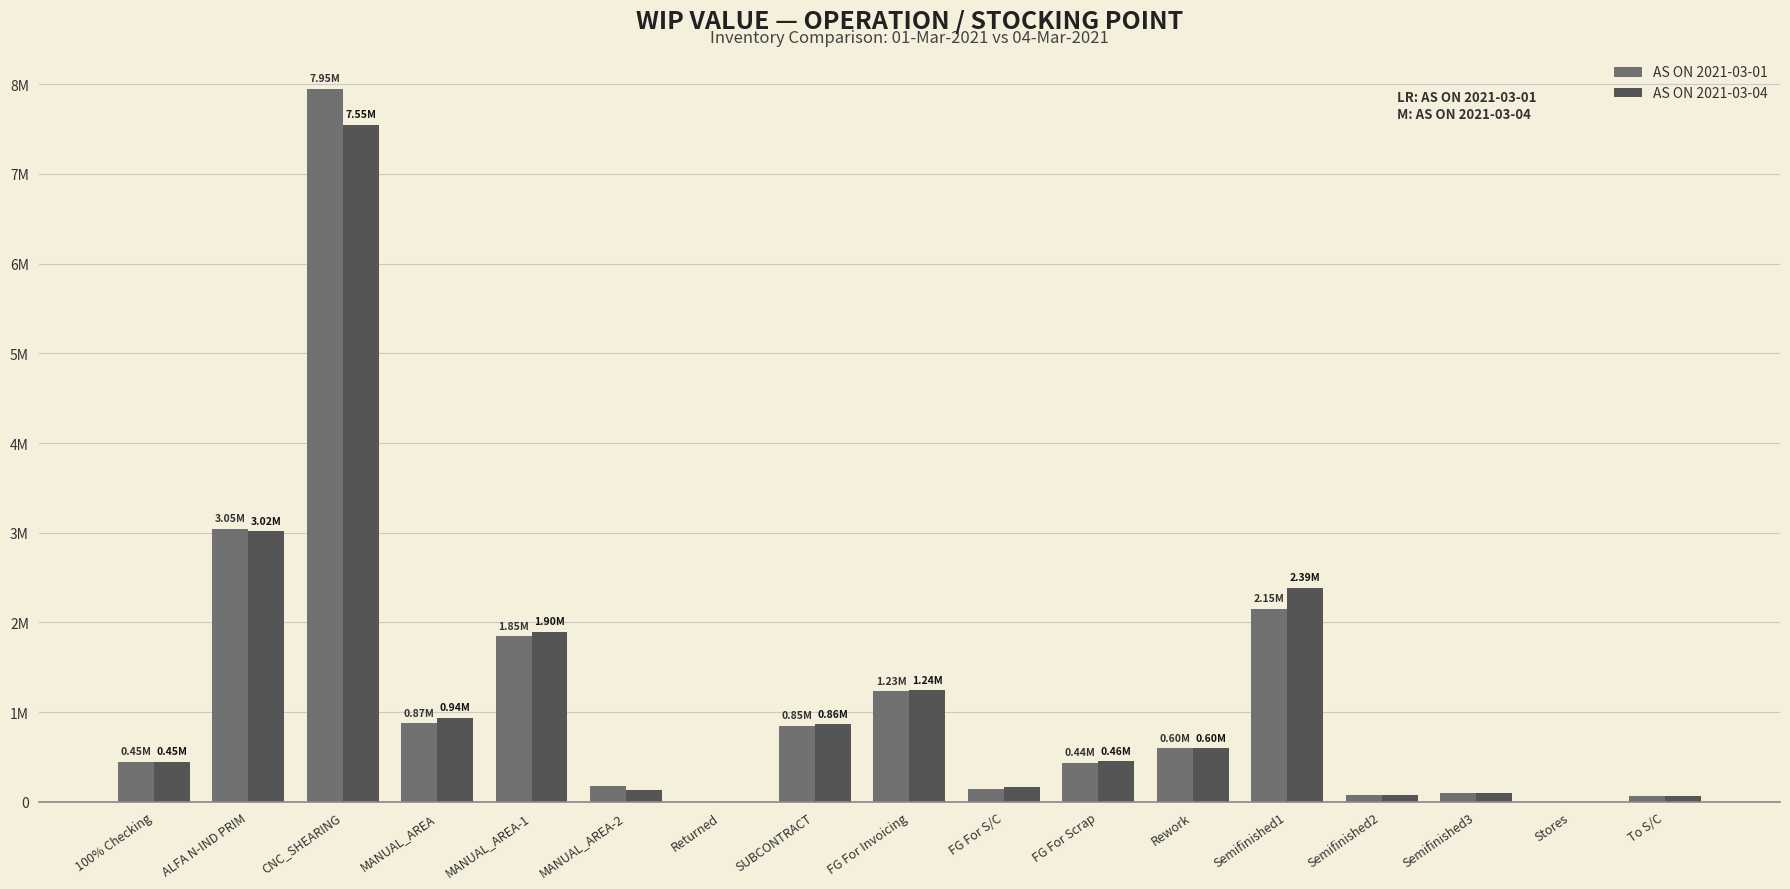

What are all the series names shown in the legend?

AS ON 2021-03-01, AS ON 2021-03-04